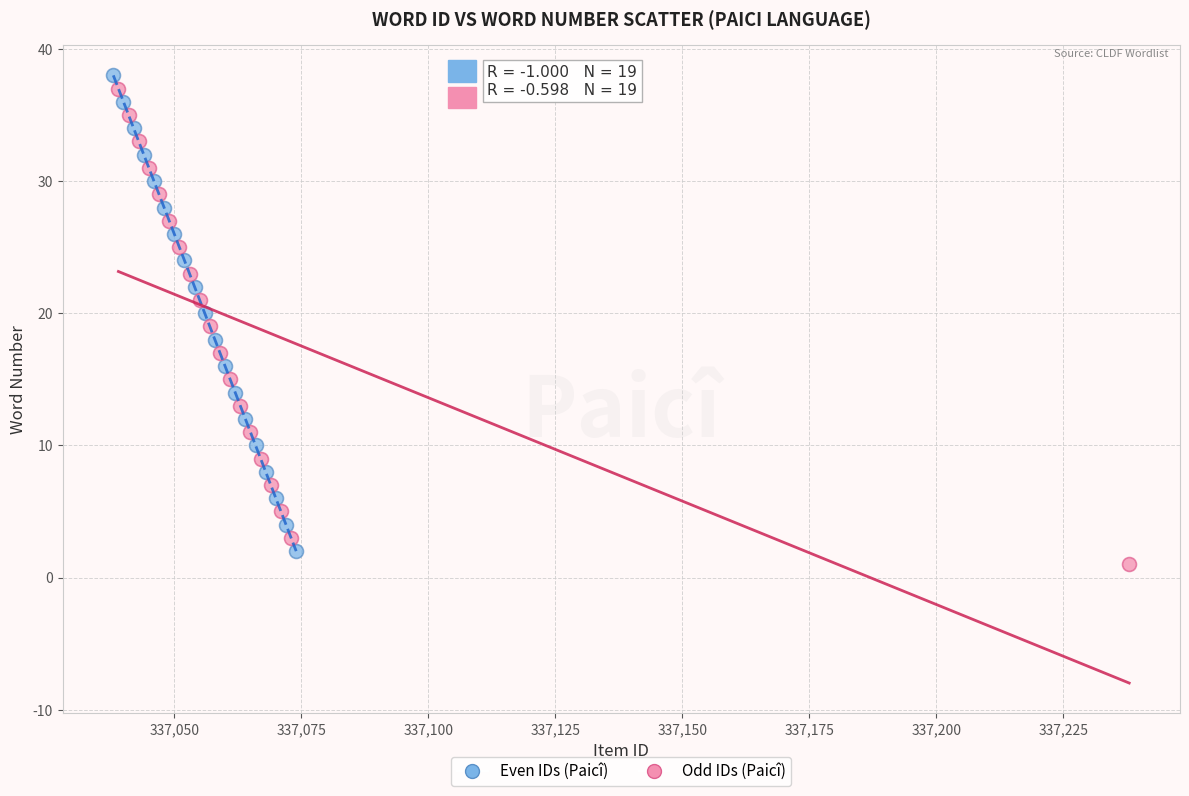

What are all the series names shown in the legend?

Even IDs (Paicî), Odd IDs (Paicî)